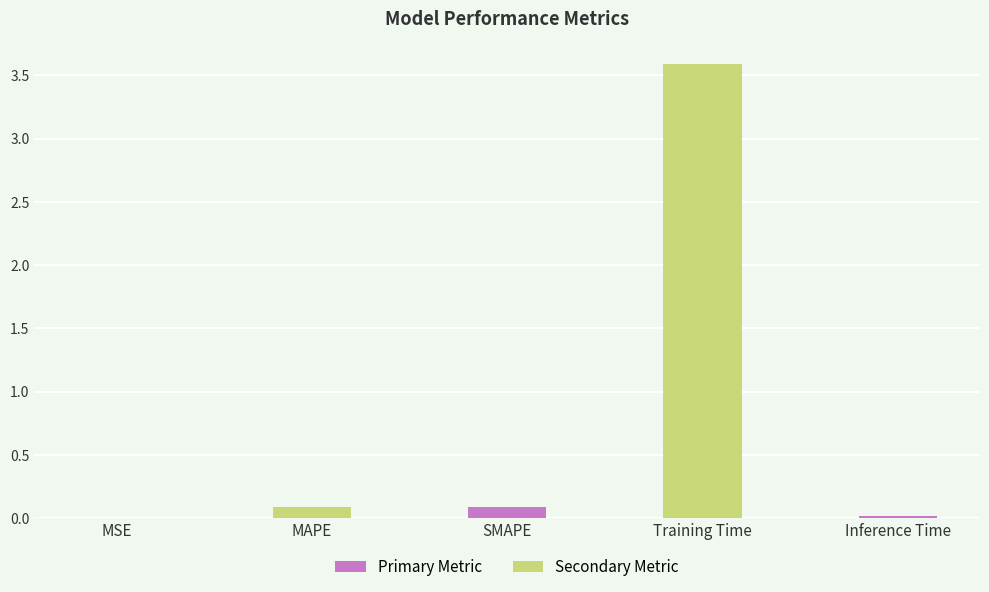

Is it true that the value at MAPE is 0.1?

True